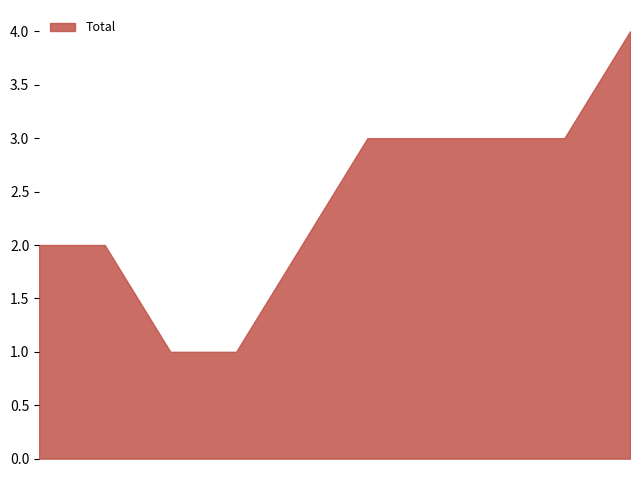

How many lines are shown in the chart?

1